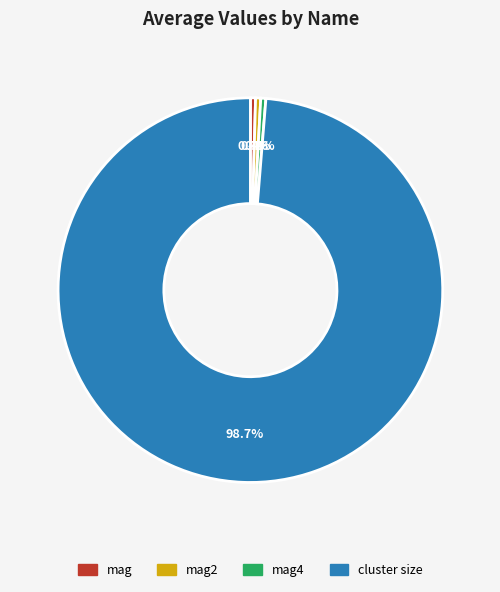

Is cluster size the majority of the pie?

Yes